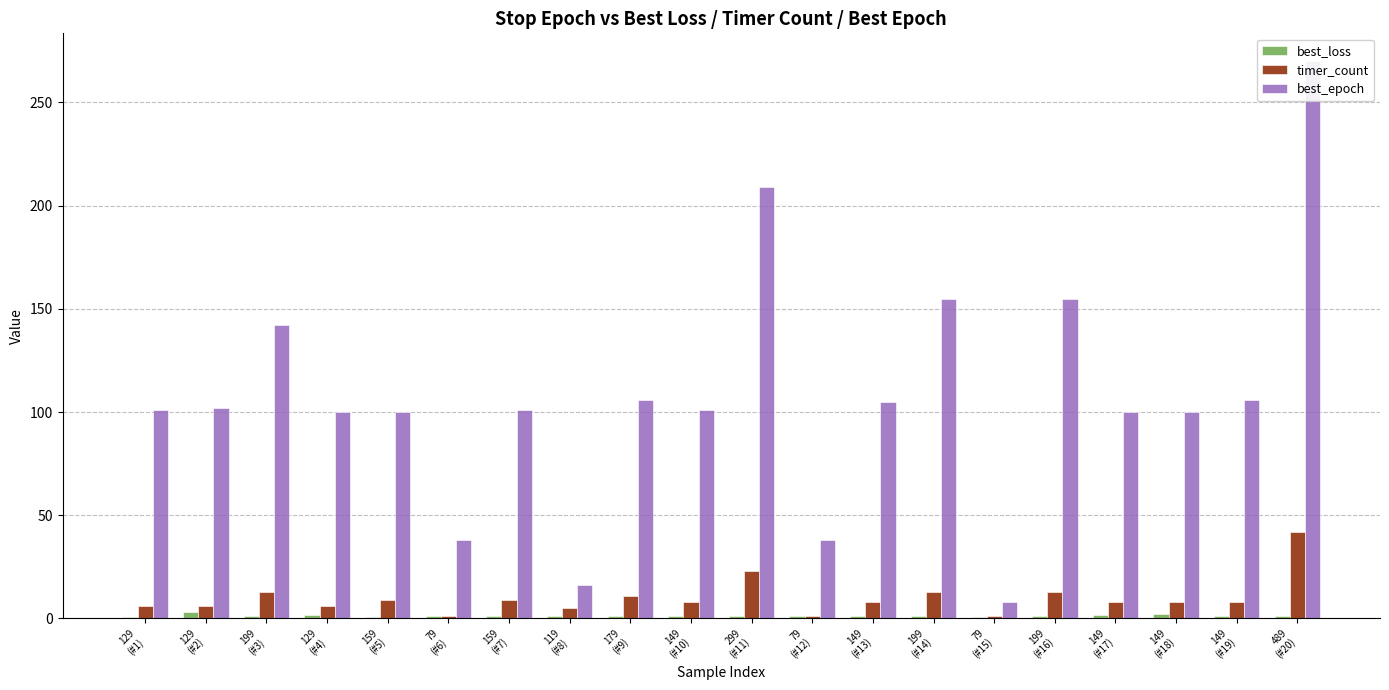

Read the best_epoch value at 79
(#12).

38.0